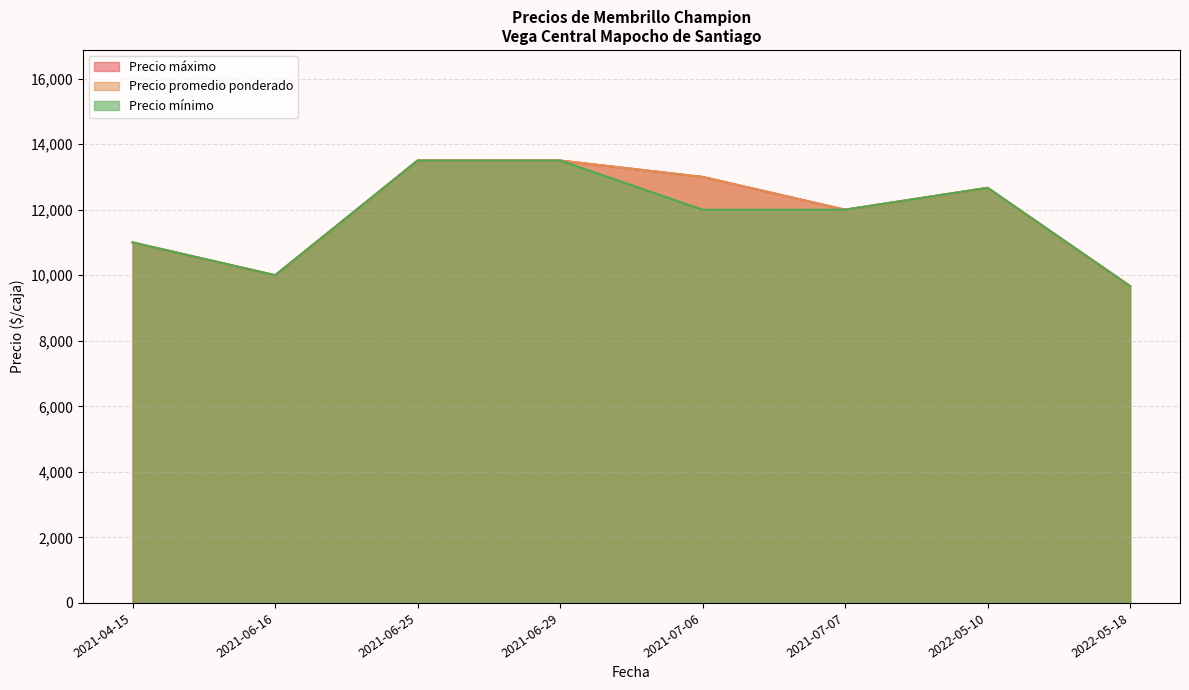

Rank the series at 2021-04-15 from highest to lowest value.

Precio promedio ponderado, Precio mínimo, Precio máximo